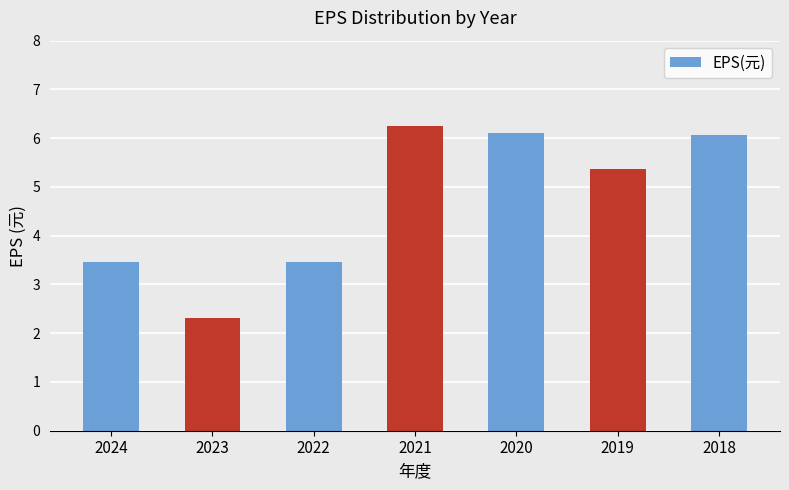

Reading right to left, list all the values displayed in this chart.

6.1	5.4	6.1	6.3	3.5	2.3	3.5